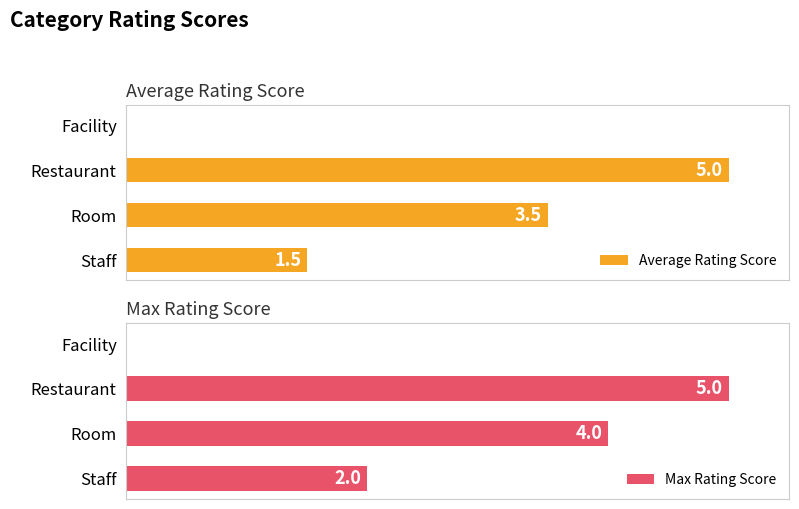

What are all the series names shown in the legend?

Average Rating Score, Max Rating Score